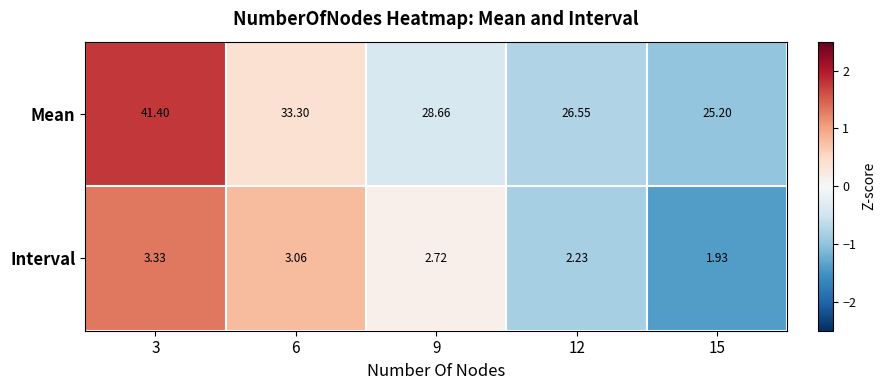

Which series changed the most between 6 and 12?

Mean